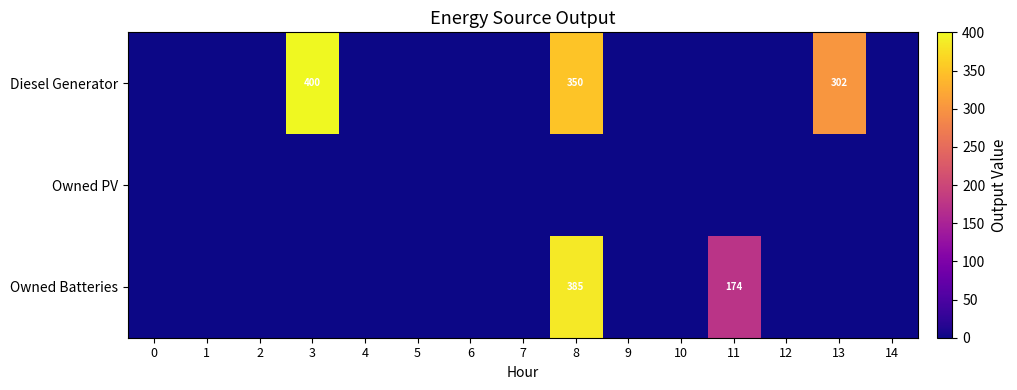

The value of Diesel Generator at 3 is 400. True or false?

True